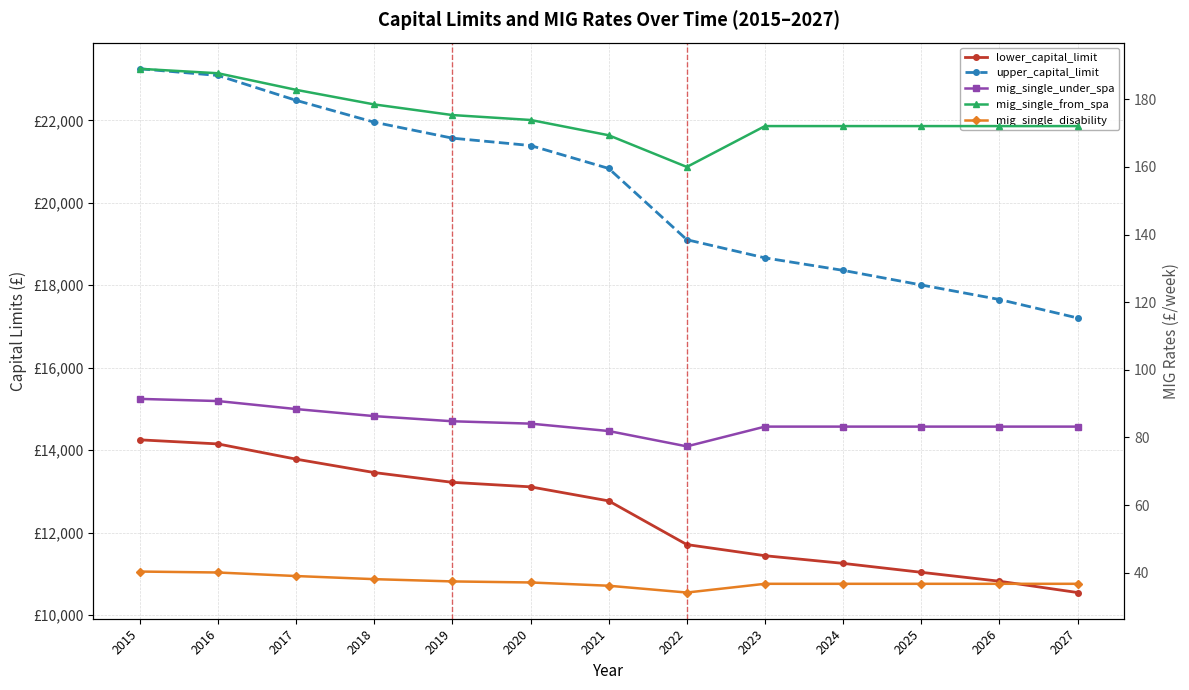

Which category has the lowest value in the upper_capital_limit series?

2027